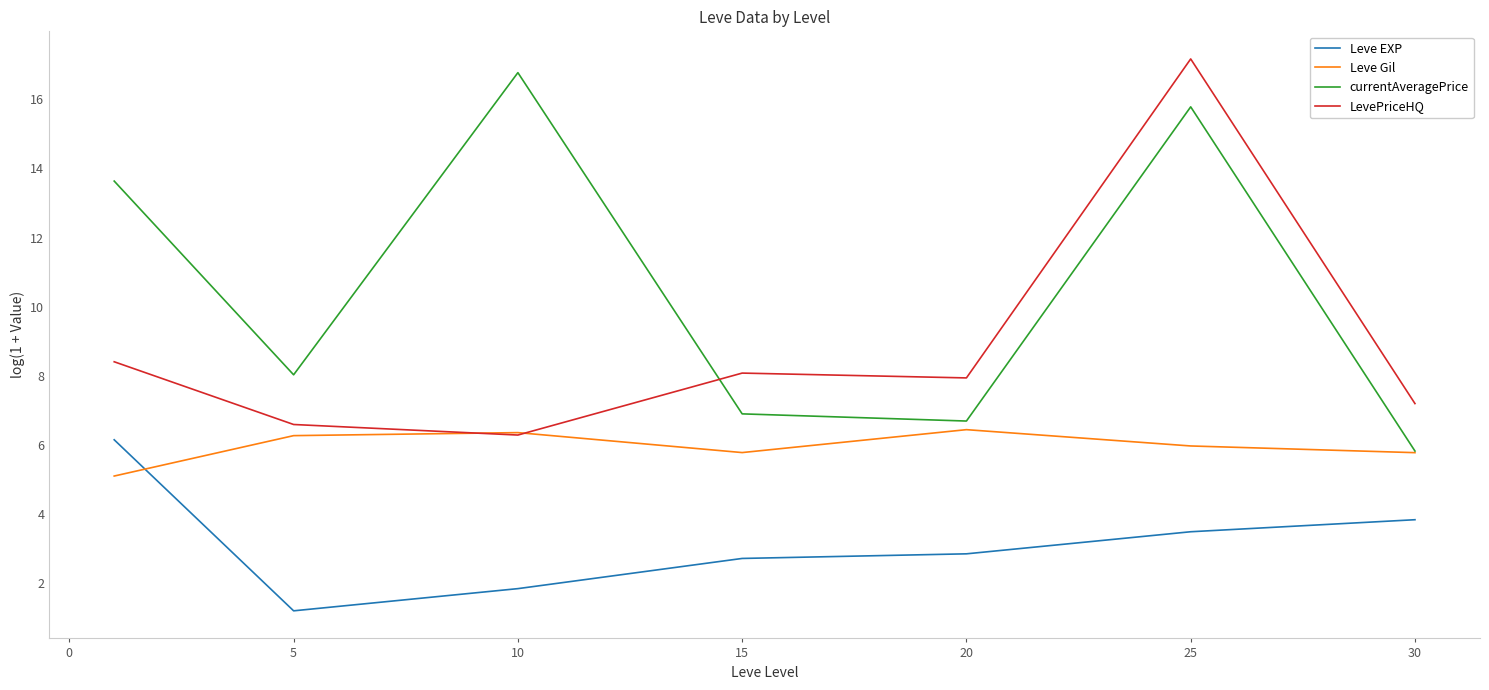

What are all the series names shown in the legend?

Leve EXP, Leve Gil, currentAveragePrice, LevePriceHQ